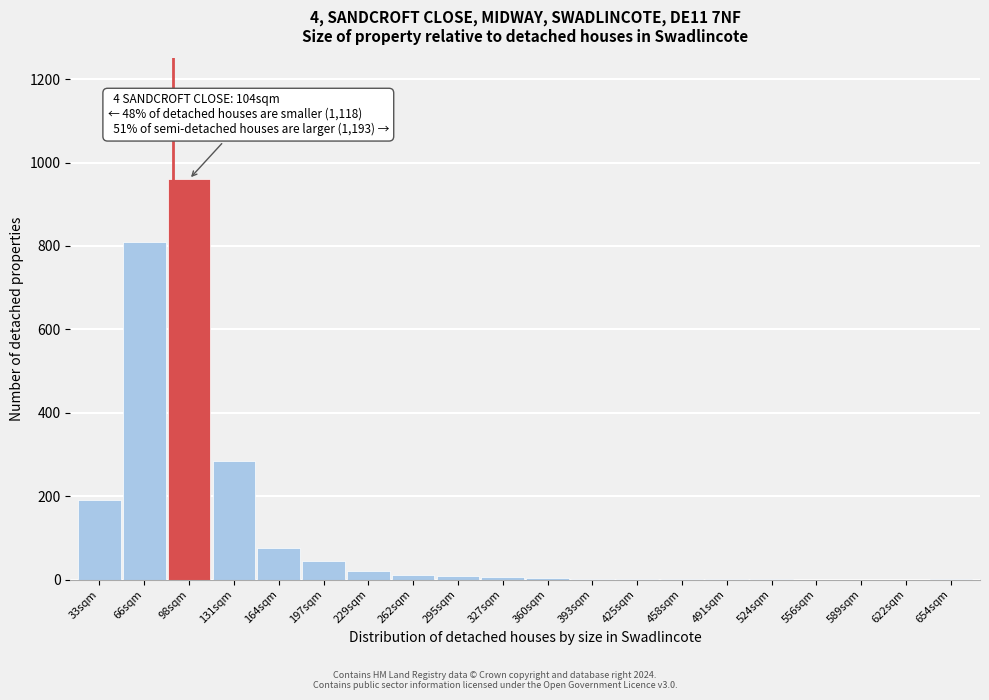

What is the sum of all values?

2419